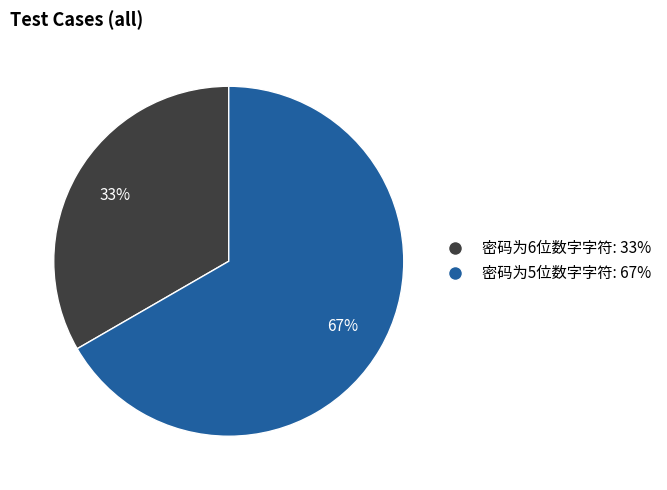

Does 密码为6位数字字符 represent more than half of the total?

No